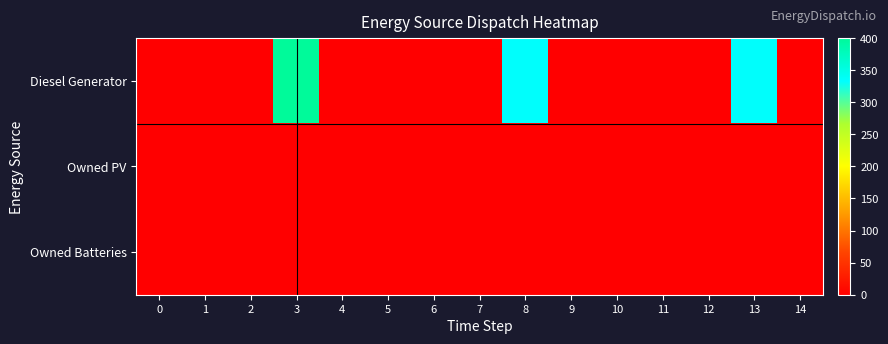

Reading left to right, what are all the values shown in this chart?

Diesel Generator: 0=0	1=0	2=0	3=400	4=0	5=0	6=0	7=0	8=335	9=0	10=0	11=0	12=0	13=335	14=1
Owned PV: 0=0	1=0	2=0	3=0	4=0	5=0	6=0	7=0	8=0	9=0	10=0	11=0	12=0	13=0	14=0
Owned Batteries: 0=0	1=0	2=0	3=0	4=0	5=0	6=0	7=0	8=0	9=0	10=0	11=0	12=0	13=0	14=0